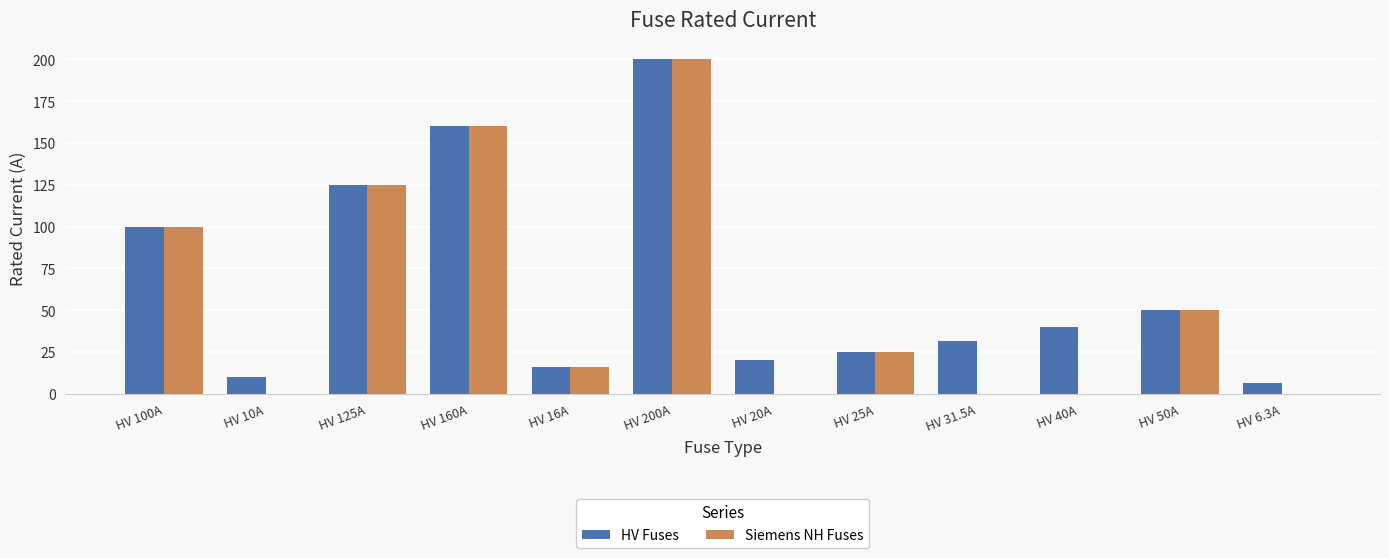

Count the number of data series in this chart.

2